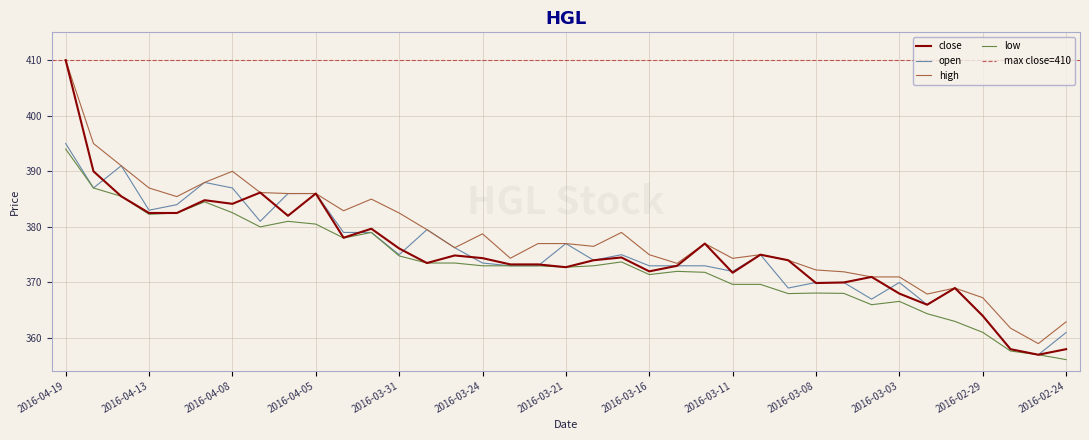

Reading left to right, extract all data points from this chart.

open: 395.0	387.0	391.0	383.0	384.0	388.0	387.0	381.0	386.0	386.0	379.0	379.0	375.0	379.5	376.2	373.5	373.0	373.0	377.0	374.0	375.0	373.0	373.0	373.0	372.0	375.0	369.0	370.0	370.0	367.0	370.0	366.0	369.0	364.0	358.0	357.0	361.0
high: 410.0	395.0	391.0	387.0	385.4	388.0	390.0	386.2	386.0	386.0	382.9	385.0	382.5	379.5	376.2	378.8	374.4	377.0	377.0	376.5	379.0	375.0	373.4	377.0	374.3	375.0	374.0	372.2	371.9	371.0	371.0	367.9	369.0	367.3	361.8	359.0	362.9
low: 394.0	387.0	385.5	382.3	382.5	384.5	382.6	380.0	381.0	380.5	378.0	379.0	374.8	373.5	373.5	373.0	373.0	373.0	372.8	373.0	373.7	371.4	372.0	371.8	369.7	369.7	368.0	368.1	368.0	366.0	366.6	364.4	363.0	361.0	357.7	357.0	356.1
close: 410.0	390.0	385.5	382.5	382.5	384.8	384.1	386.2	382.0	386.0	378.1	379.7	376.1	373.5	374.9	374.4	373.2	373.2	372.8	374.0	374.5	372.0	373.0	377.0	371.8	375.0	374.0	369.9	370.0	371.0	368.0	366.0	369.0	364.0	358.0	357.0	358.0